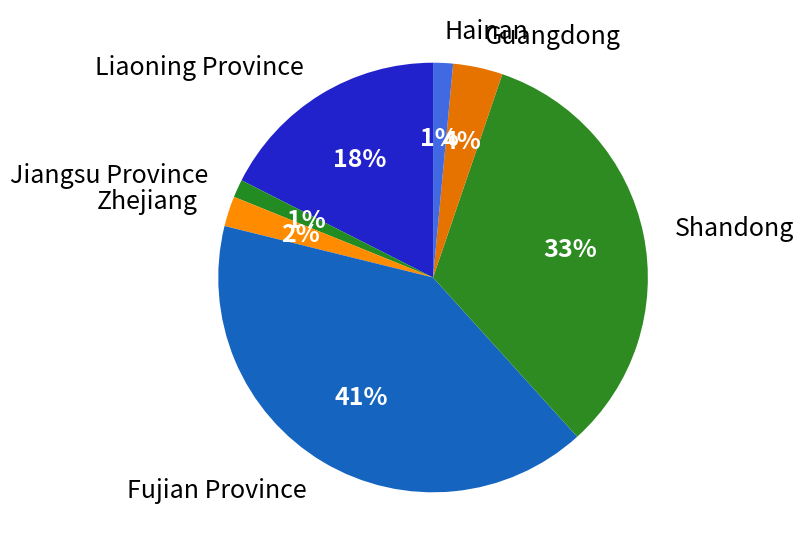

How many slices are in this pie chart?

7